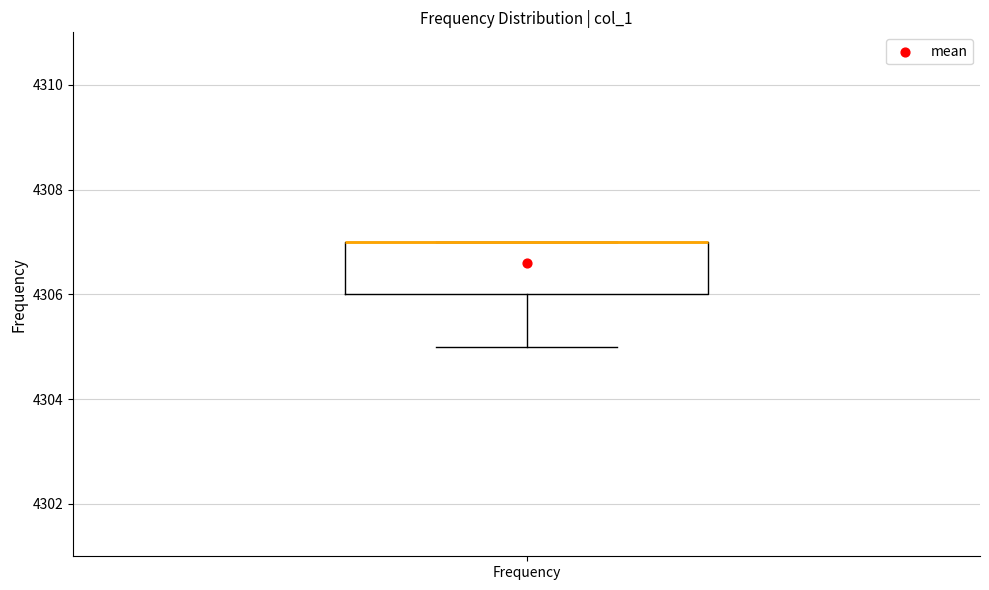

Read this box plot against the y-axis: the position of the median line, the range covered by the box, and the ends of both whiskers. The values are not printed on the chart, so give them approximately, as read against the axis.

median 4307 (drawn on the box's upper edge), box 4306 to 4307, whiskers 4305 to 4307